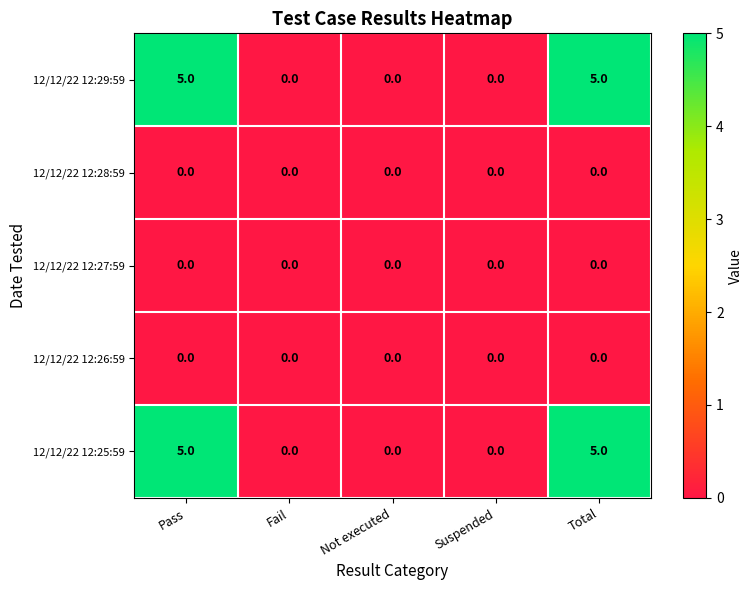

The 12/12/22 12:29:59 series shows 9 at Total. True or false?

False